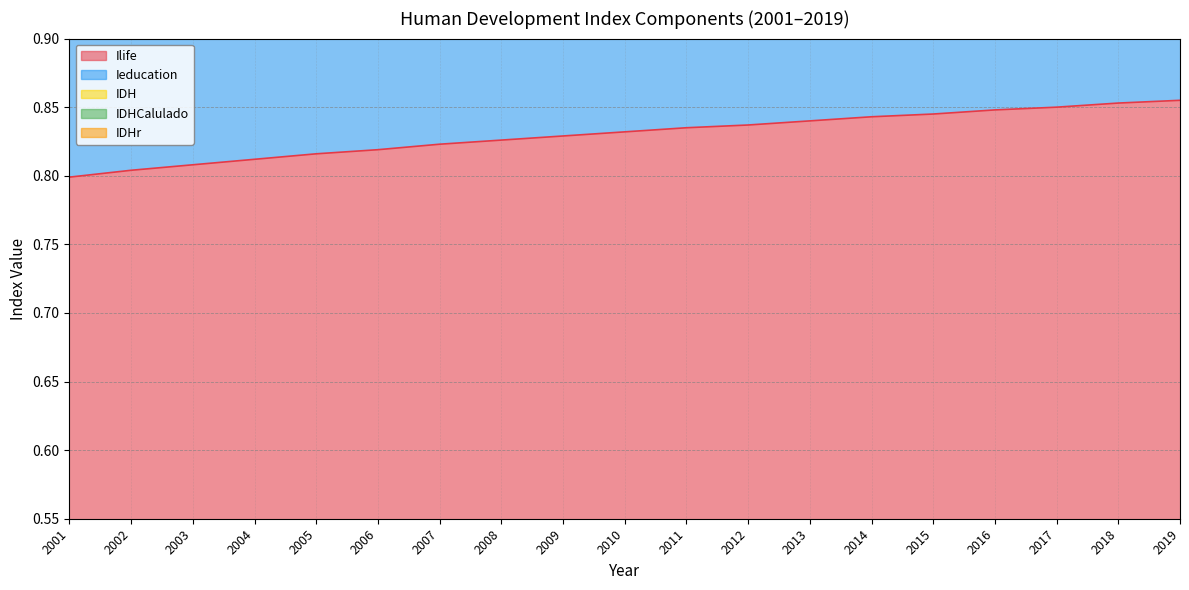

Reading left to right, what are all the values shown in this chart?

Ilife: 0.8	0.8	0.8	0.8	0.8	0.8	0.8	0.8	0.8	0.8	0.8	0.8	0.8	0.8	0.8	0.8	0.8	0.9	0.9
Ieducation: 1.4	1.4	1.4	1.4	1.4	1.4	1.4	1.5	1.5	1.5	1.5	1.5	1.5	1.5	1.5	1.5	1.5	1.5	1.6
IDH: 2.8	2.8	2.8	2.8	2.8	2.9	2.9	2.9	2.9	2.9	3.0	3.0	3.0	3.0	3.0	3.0	3.1	3.1	3.1
IDHCalulado: 3.5	3.5	3.5	3.5	3.5	3.6	3.6	3.6	3.6	3.7	3.7	3.7	3.8	3.8	3.8	3.8	3.8	3.8	3.9
IDHr: 2.1	2.1	2.1	2.1	2.1	2.1	2.2	2.2	2.2	2.2	2.2	2.2	2.3	2.3	2.3	2.3	2.3	2.3	2.3